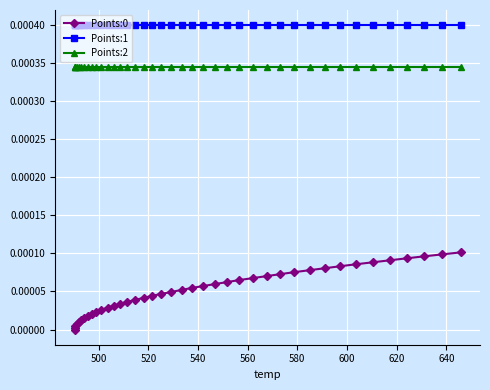

Which series has the largest total across all categories?

Points:1